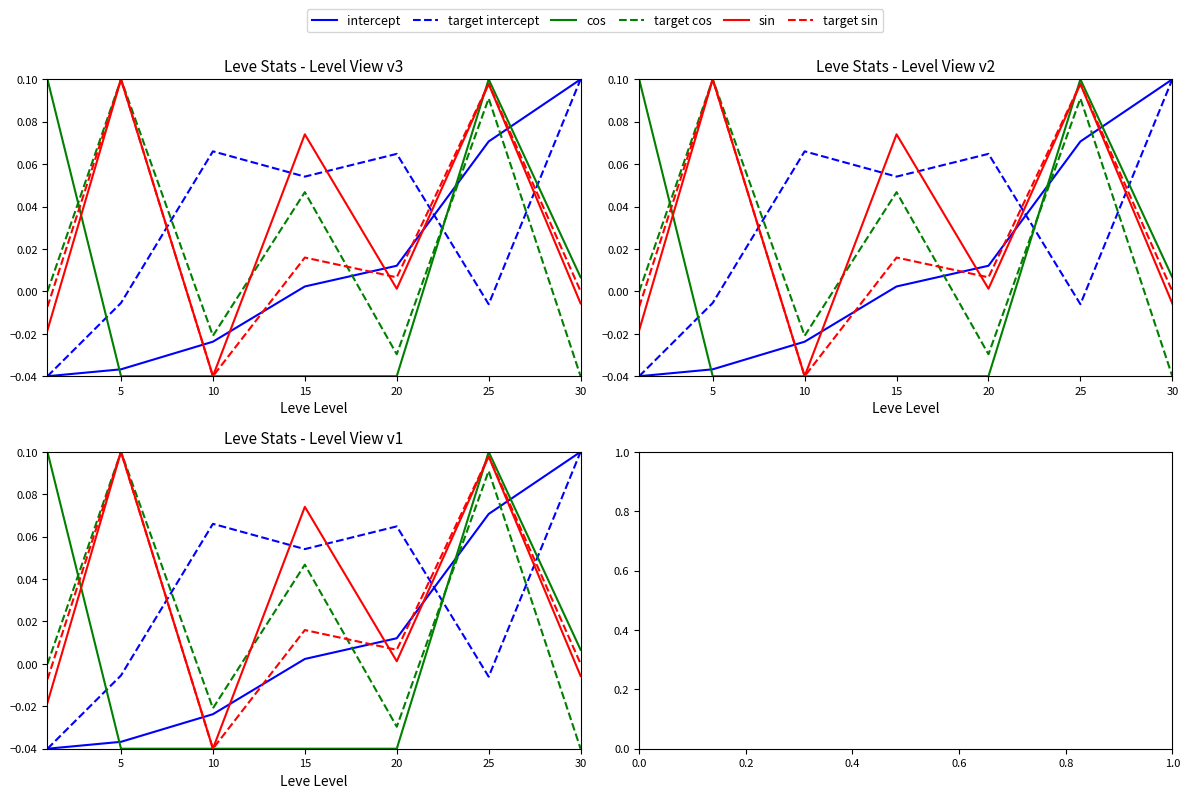

In cos, how many points are higher than both neighbors (excluding endpoints)?

1